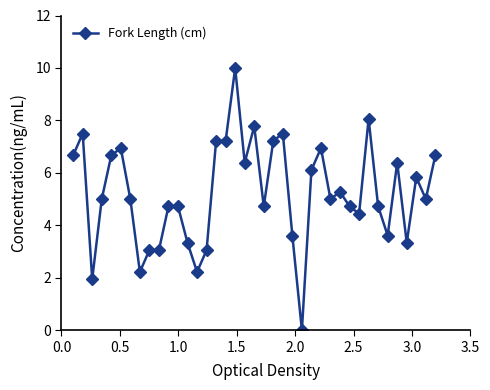

What is the maximum value shown in the chart?

10.0